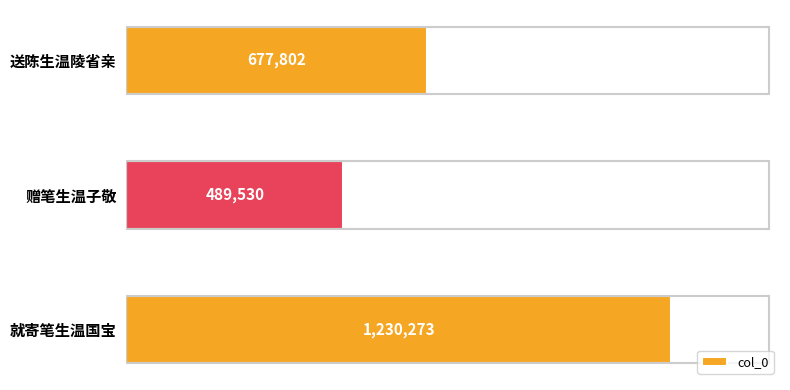

What is the change in value from 赠笔生温子敬 to 送陈生温陵省亲?

+188272